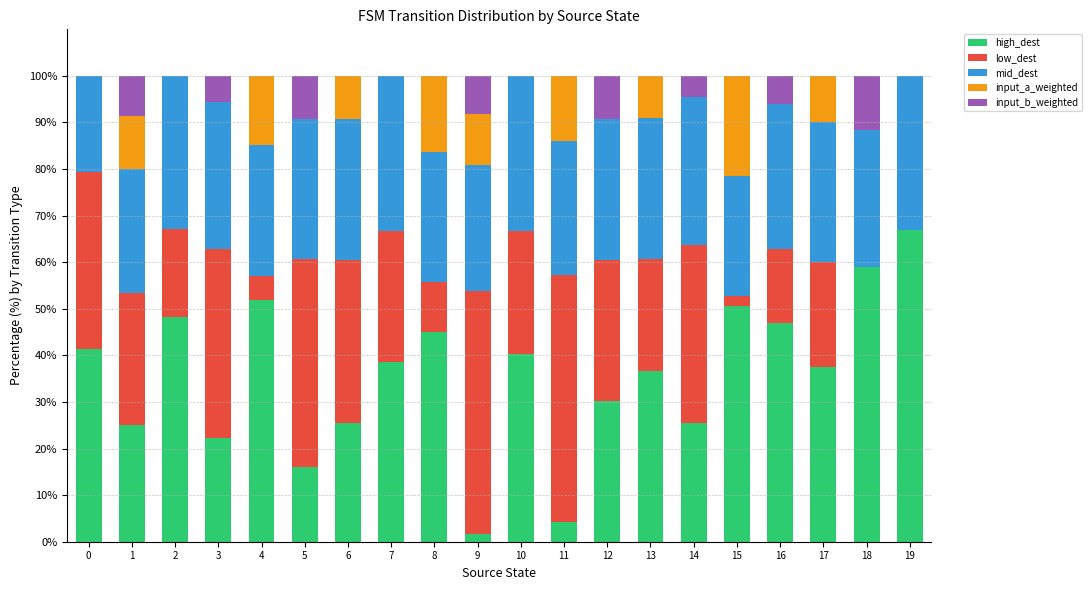

True or false: high_dest has a value of 39.0 at 14.

False